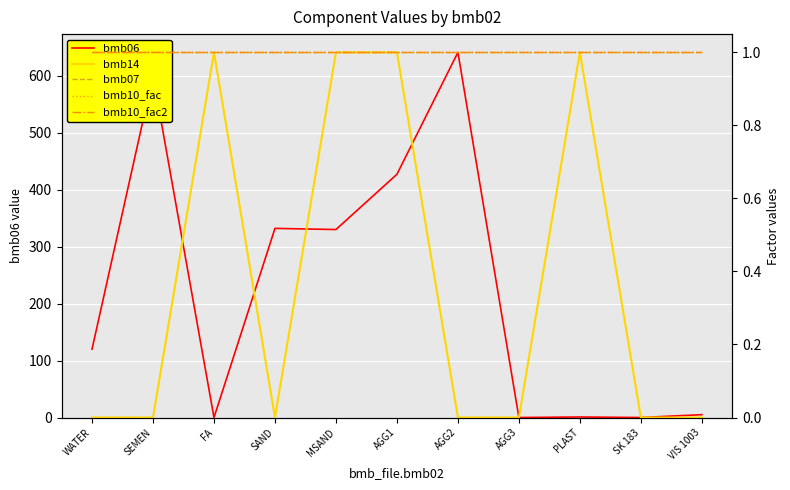

At which category does the chart reach its minimum across all series?

FA